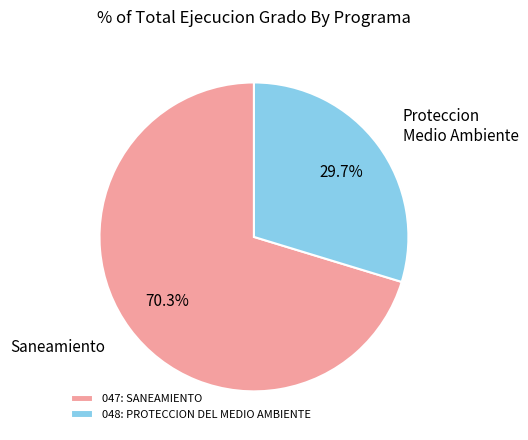

Count the number of slices in the pie.

2